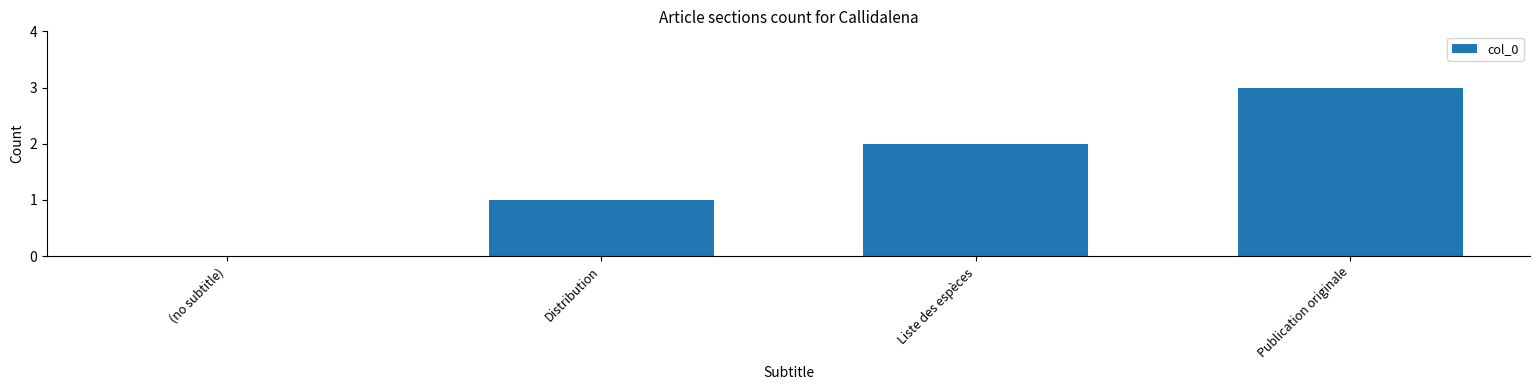

What is the sum of the values at Publication originale and Distribution?

4